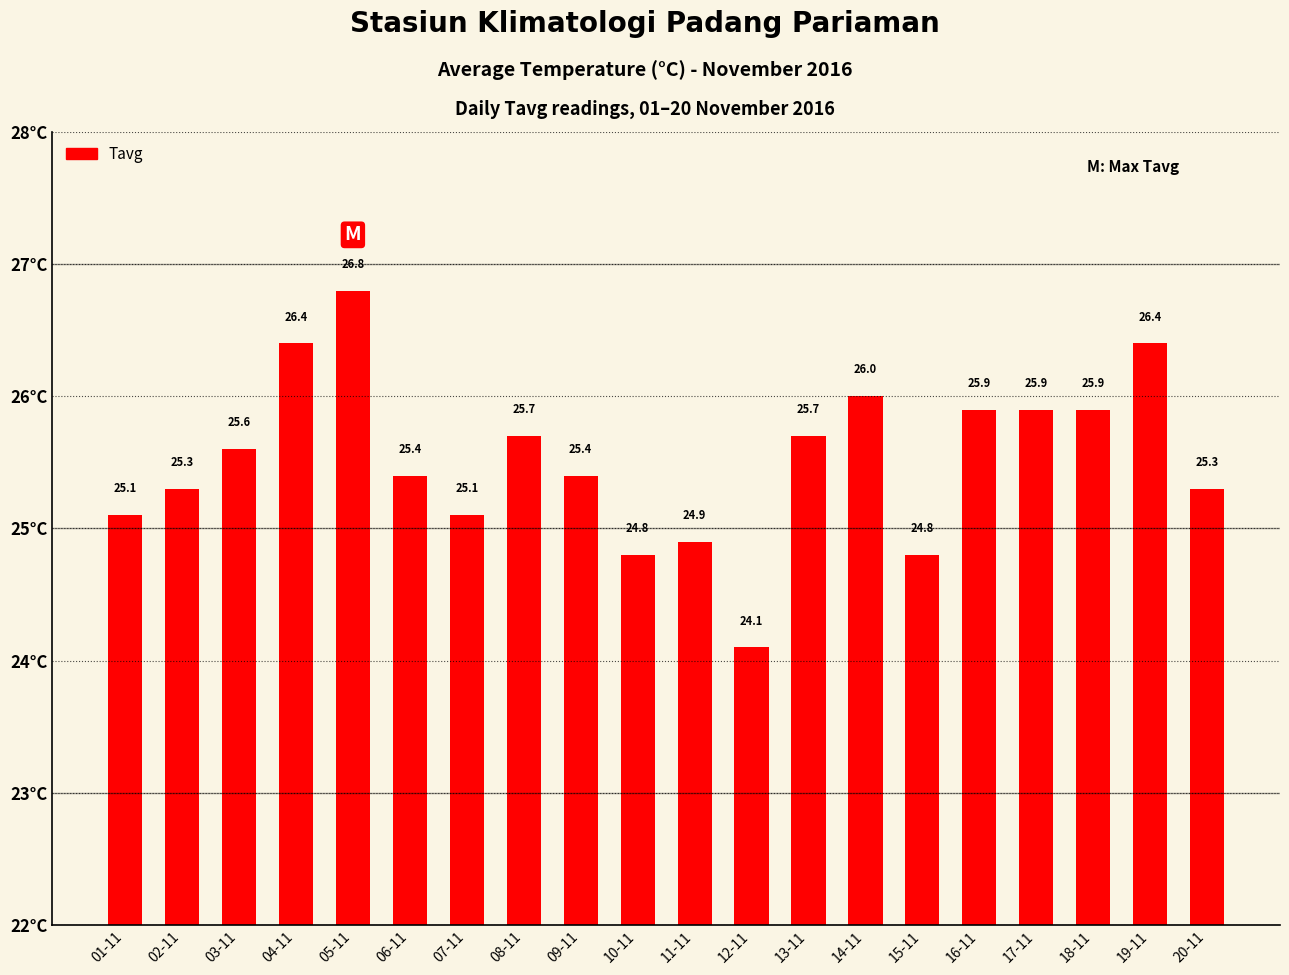

The value at 01-11 is 25.1. True or false?

True